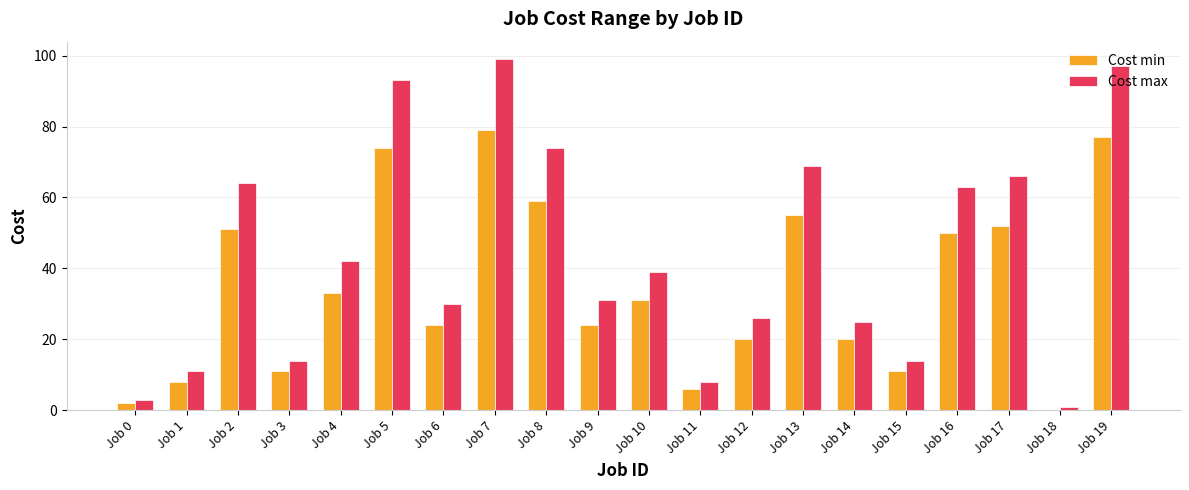

What is the sum of all Cost min values?

687